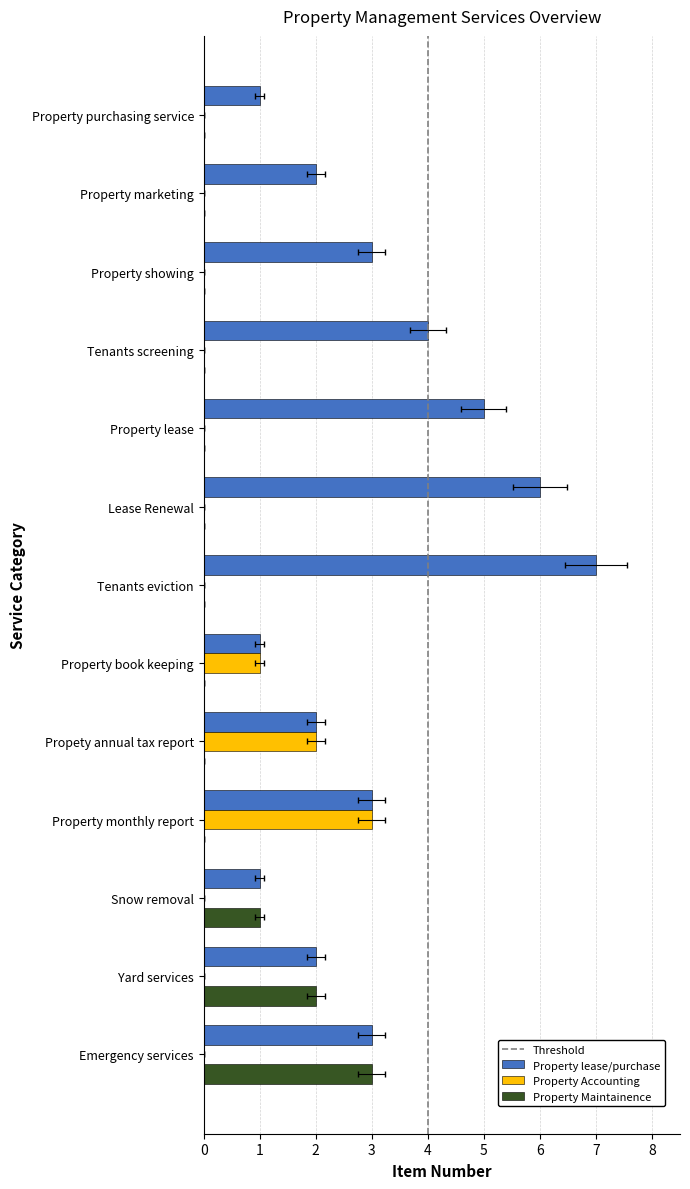

Count the Property Accounting values in the range 0 to 1.

11